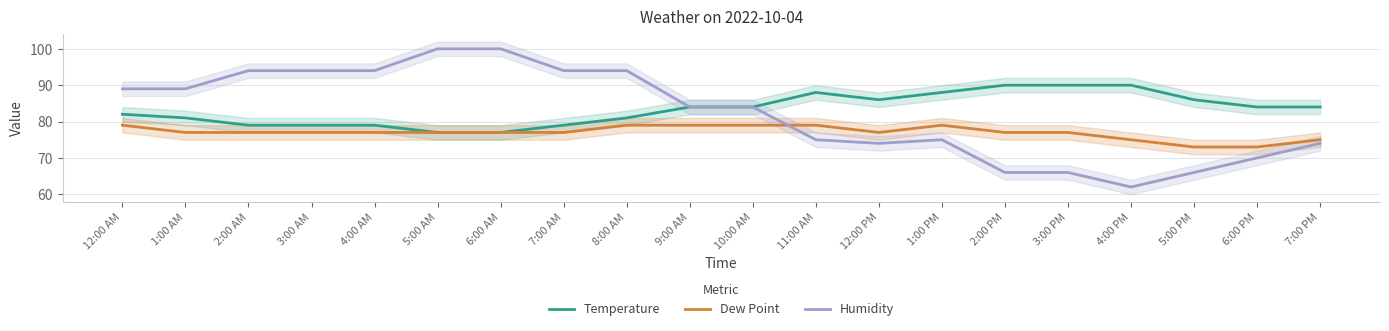

Is it true that Humidity equals 66 at 5:00 PM?

True